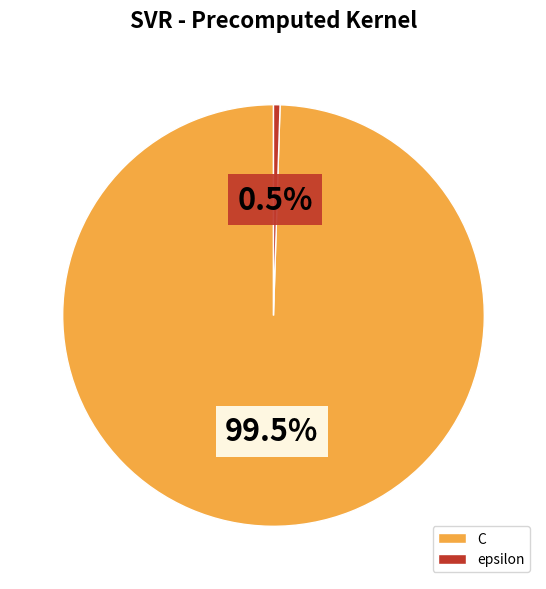

Combined, what portion of the pie is C and epsilon?

100.0%